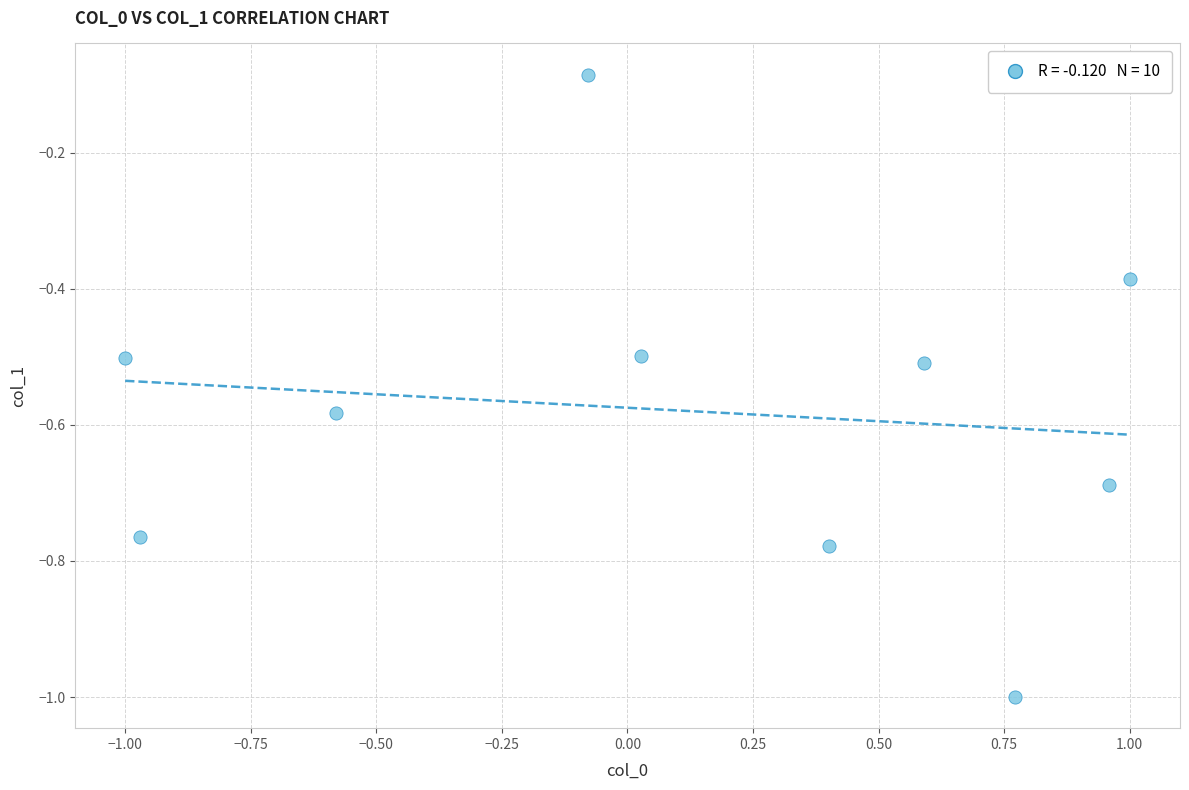

What is the range of Y values (max minus min)?

0.9